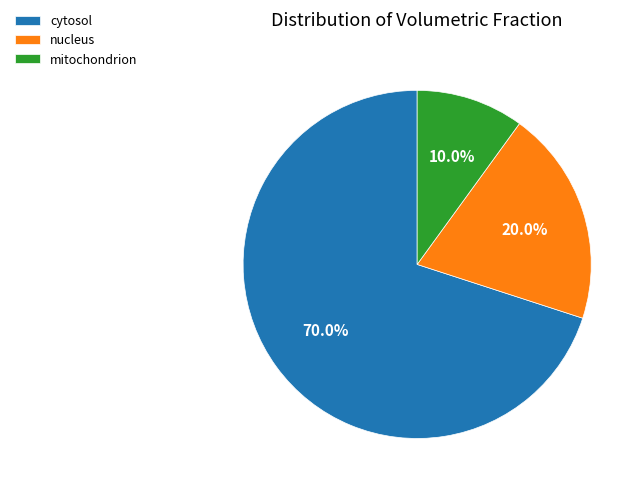

Which category has the smallest portion of the pie?

mitochondrion